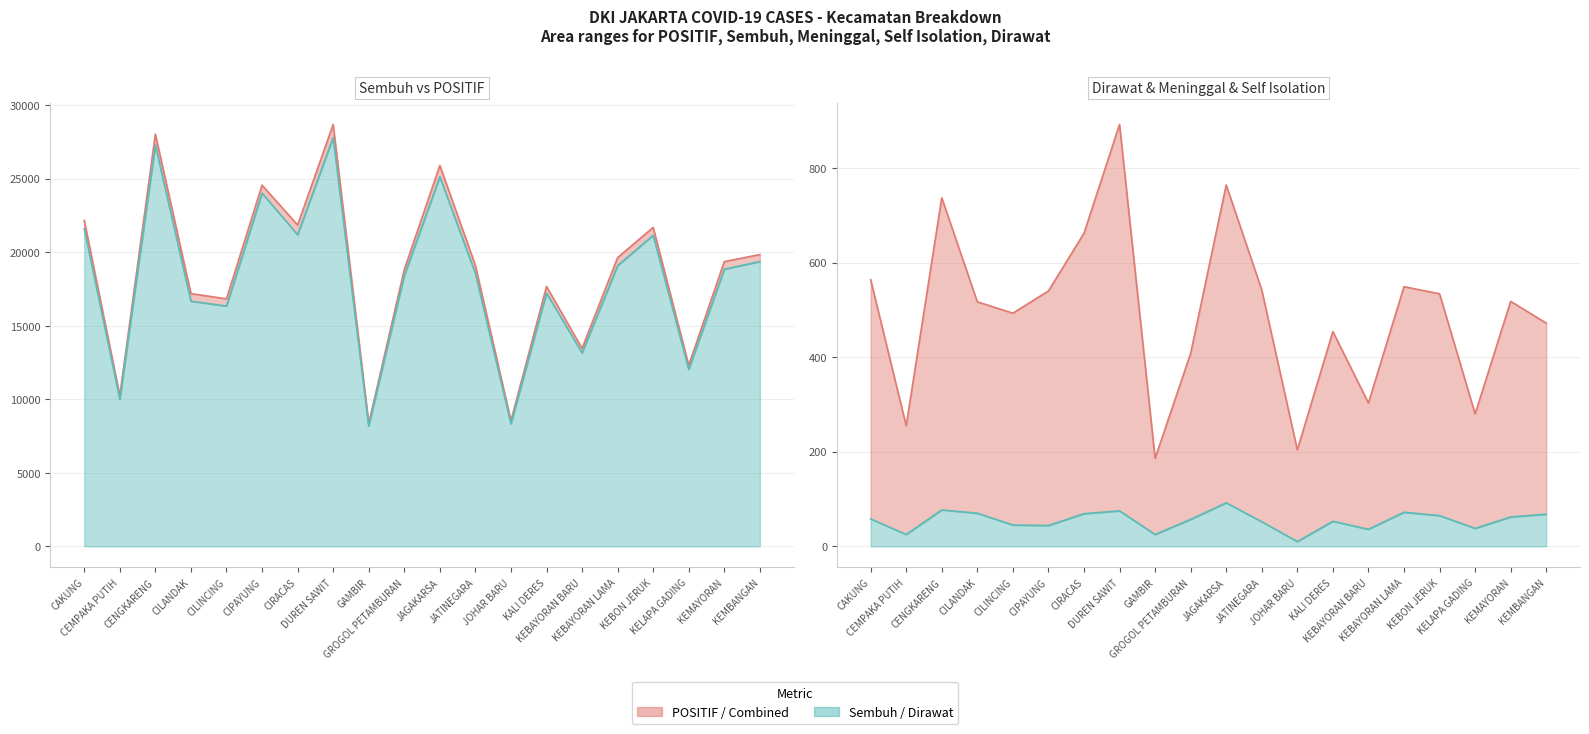

True or false: Dirawat line has a value of 85 at CAKUNG.

False